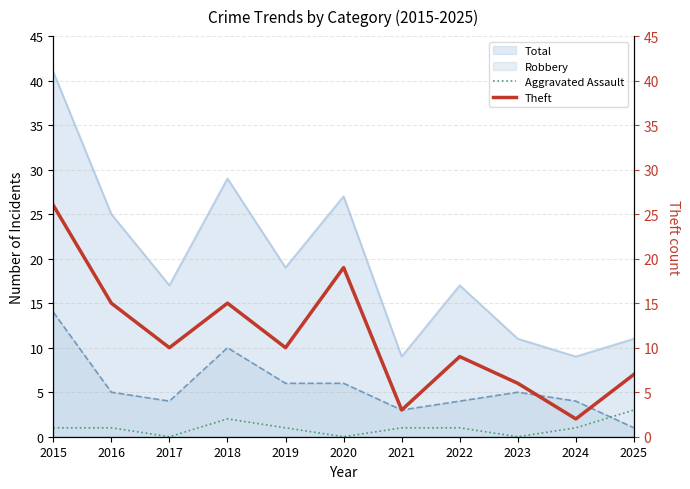

True or false: Theft and Aggravated Assault intersect in this chart.

False